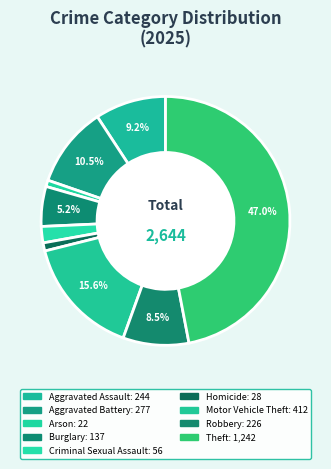

What percentage is the Homicide slice, to the nearest percent?

1%